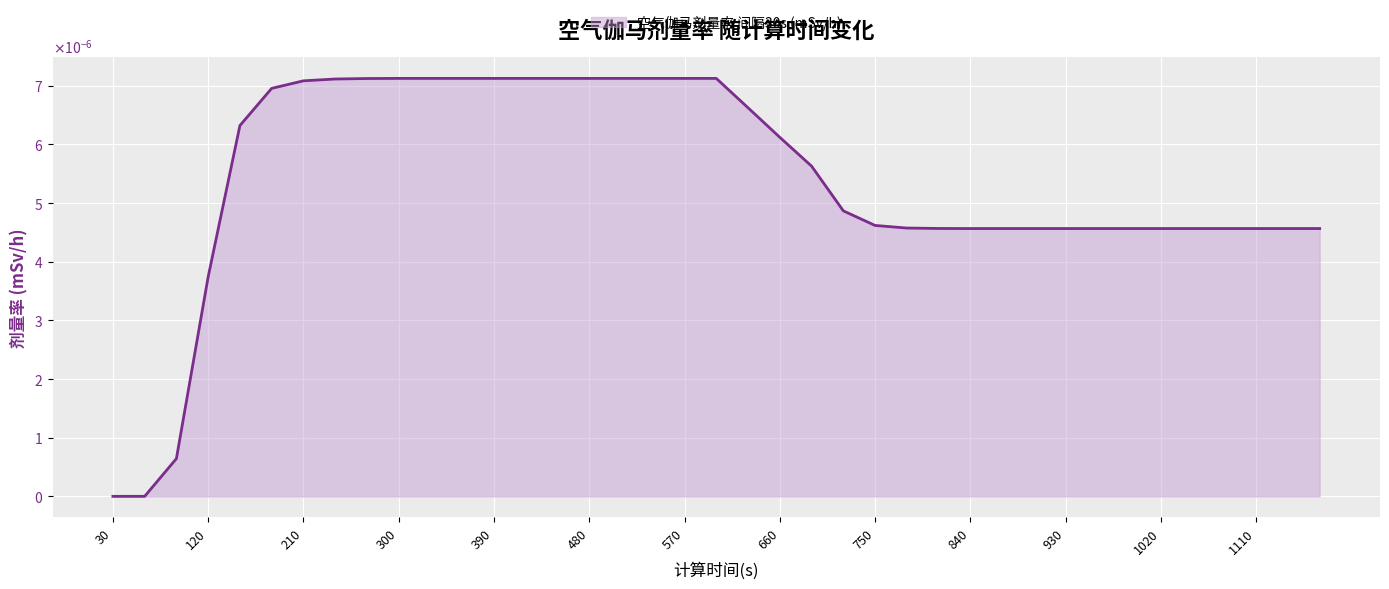

List the labels in order of value, largest first.

300, 330, 360, 390, 420, 450, 480, 510, 540, 570, 600, 270, 240, 210, 180, 630, 150, 660, 690, 720, 750, 780, 810, 840, 870, 900, 930, 960, 990, 1020, 1050, 1080, 1110, 1140, 1170, 120, 90, 30, 60